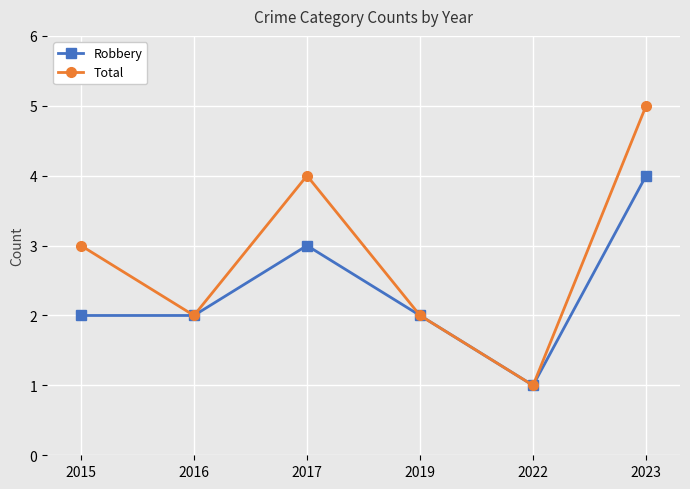

Which category has the lowest value across all series?

2022